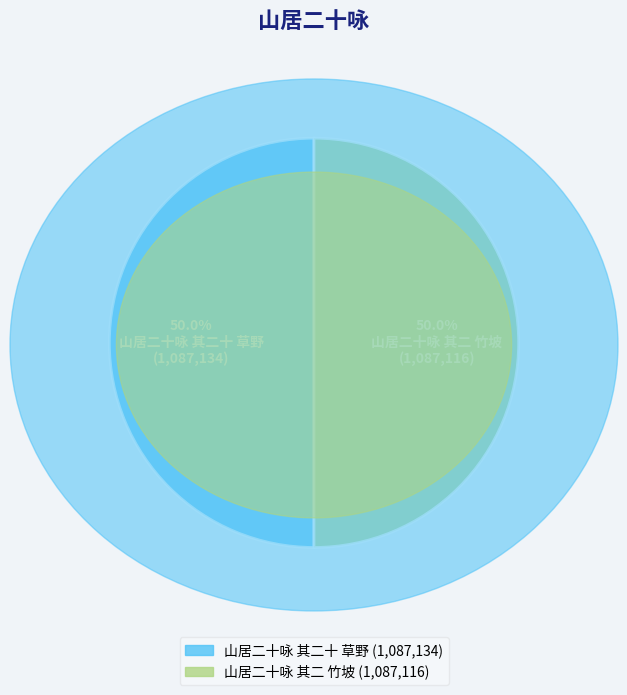

How many segments does this pie chart have?

2